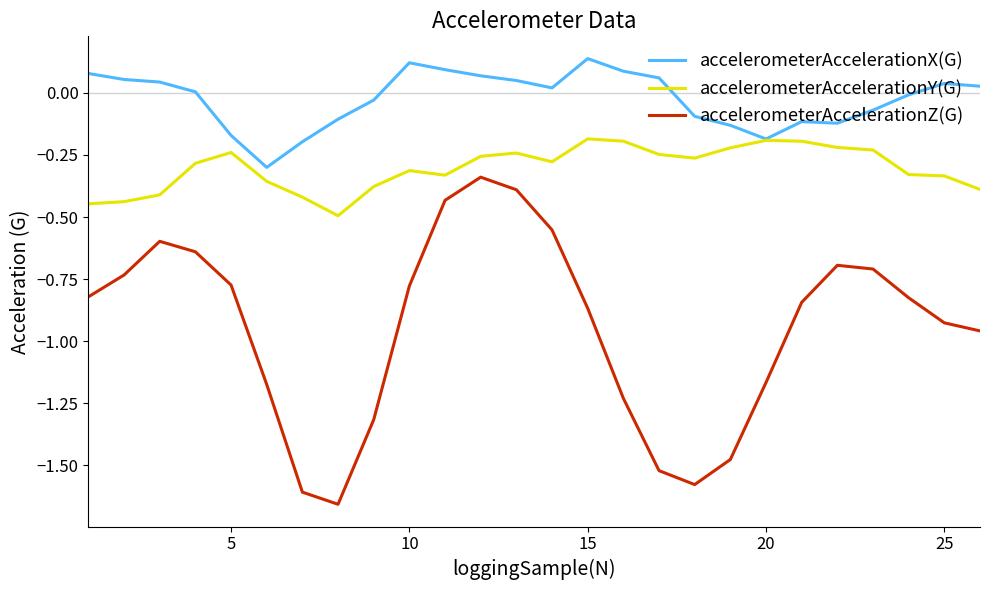

List the series in order of their peak value, lowest first.

accelerometerAccelerationZ(G), accelerometerAccelerationY(G), accelerometerAccelerationX(G)